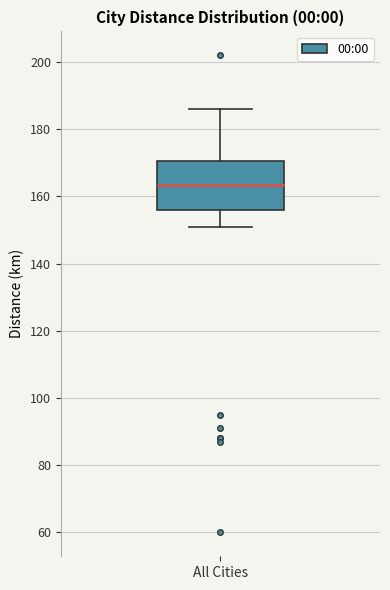

Read this box plot against the y-axis: the position of the median line, the range covered by the box, and the ends of both whiskers. The values are not printed on the chart, so give them approximately, as read against the axis.

median 164, box 156 to 170, whiskers 152 to 186